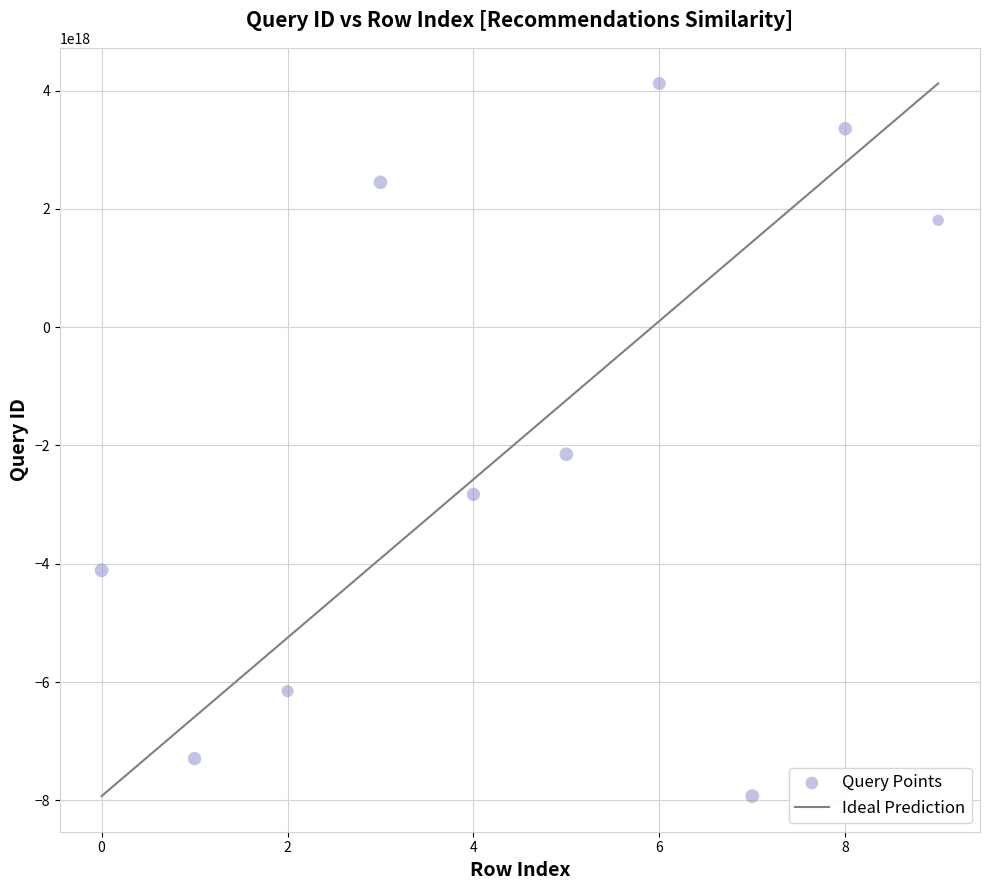

What Y value in the scatter plot is closest to -1903414144668964864?

-2148899391355011328